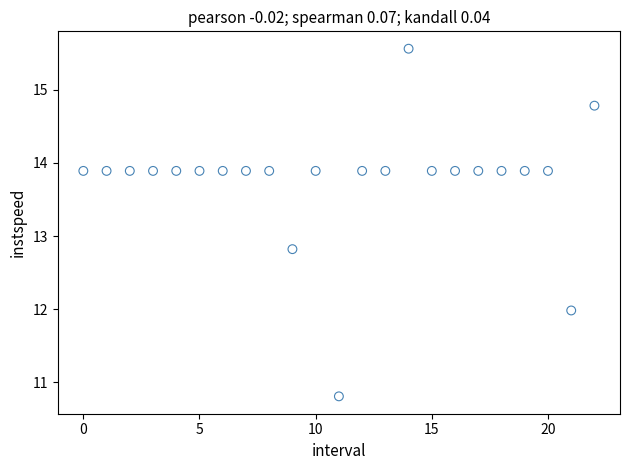

What is the range of Y values (max minus min)?

4.7